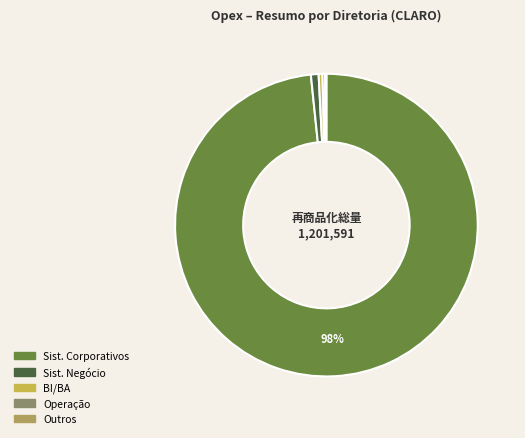

Does any single category account for the majority?

Yes